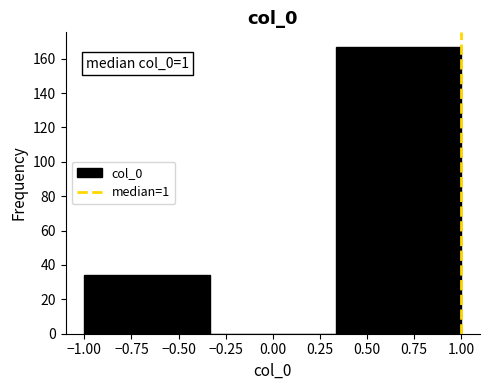

Which range on the x-axis has the tallest bar?

0.35 to 1.00